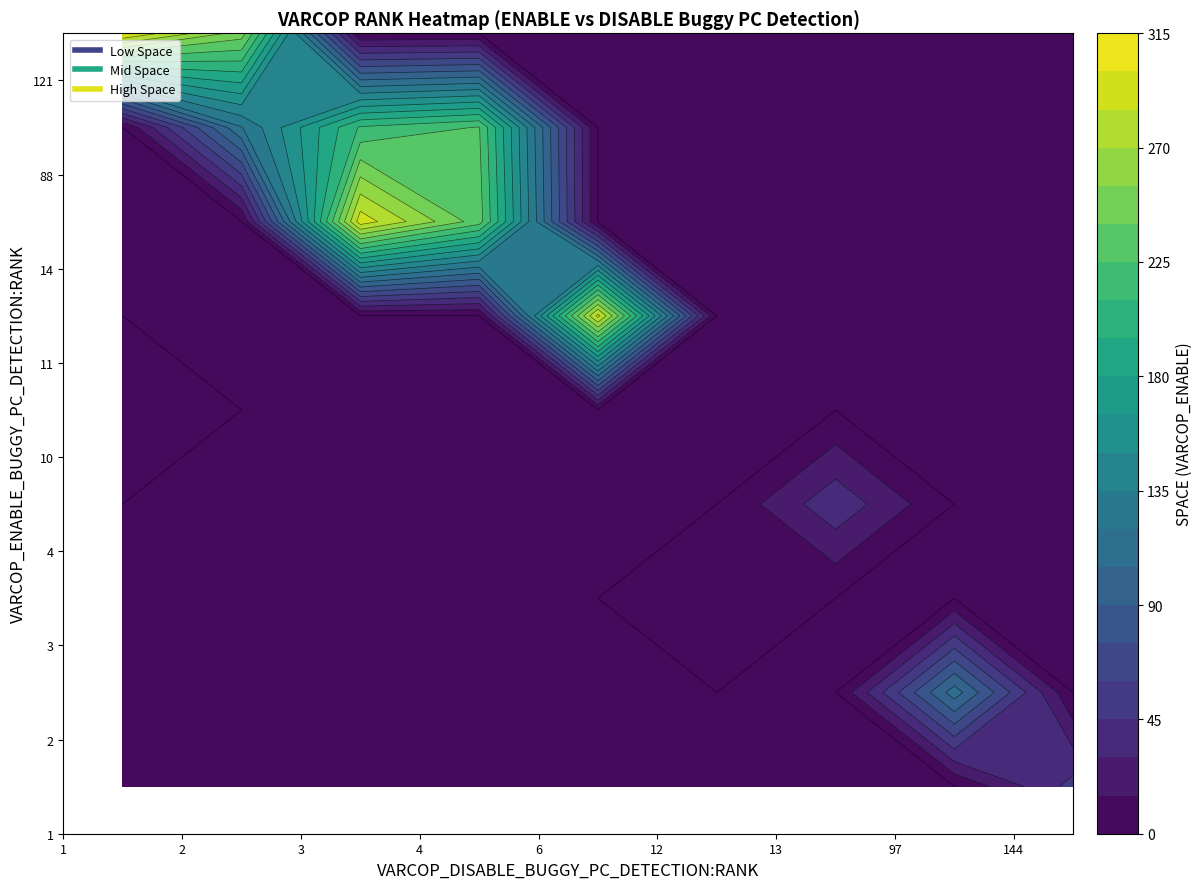

What is the sum of all 3 values?

5126